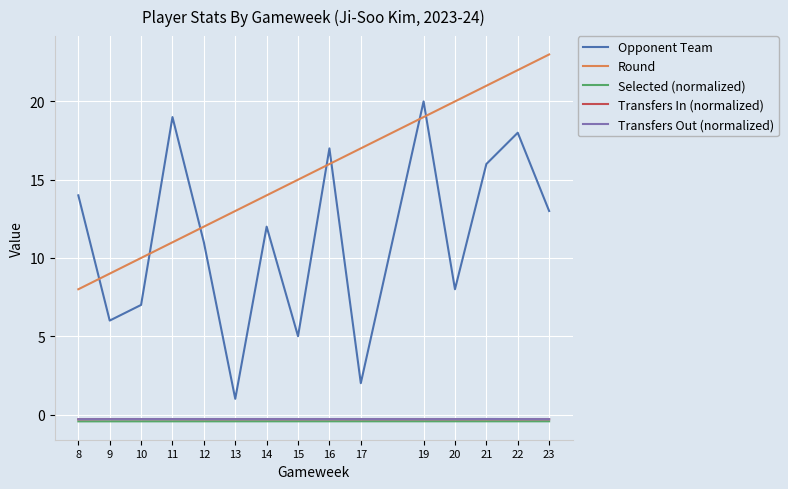

What is the greatest value displayed?

23.0